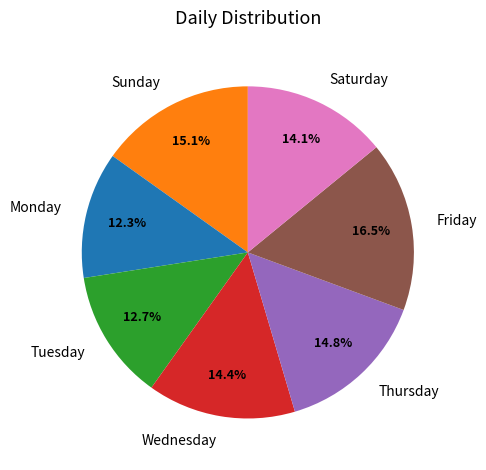

What is the total percentage of Tuesday and Thursday?

27.5%